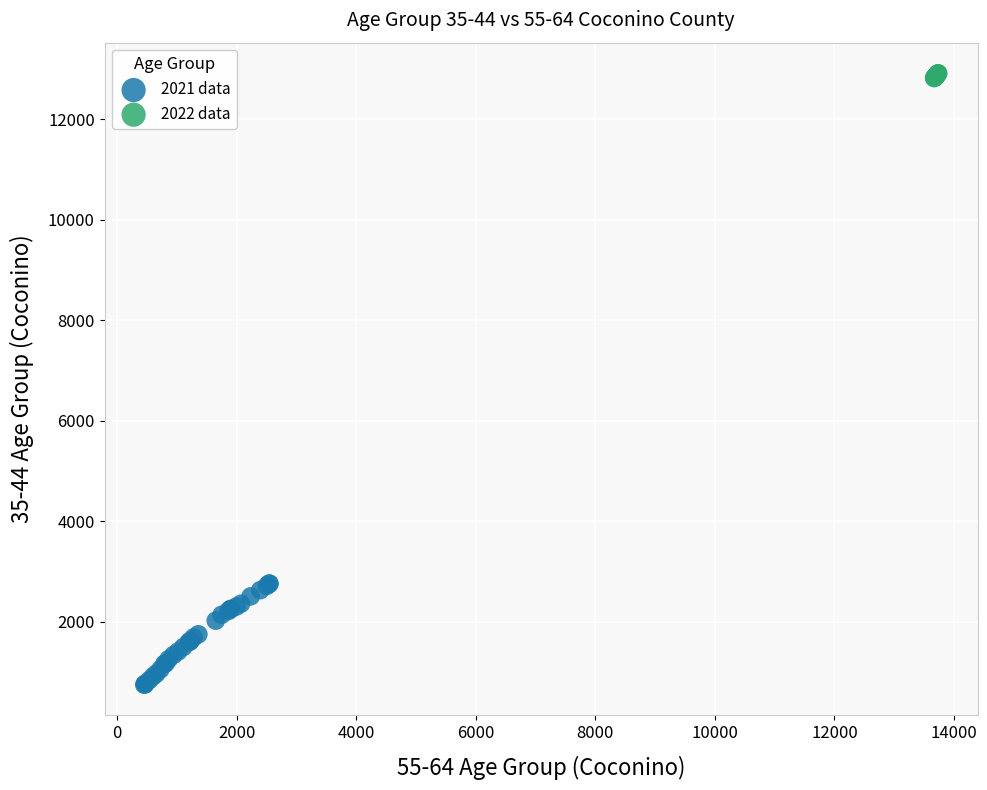

Which series has the largest Y range (max minus min)?

2021 data